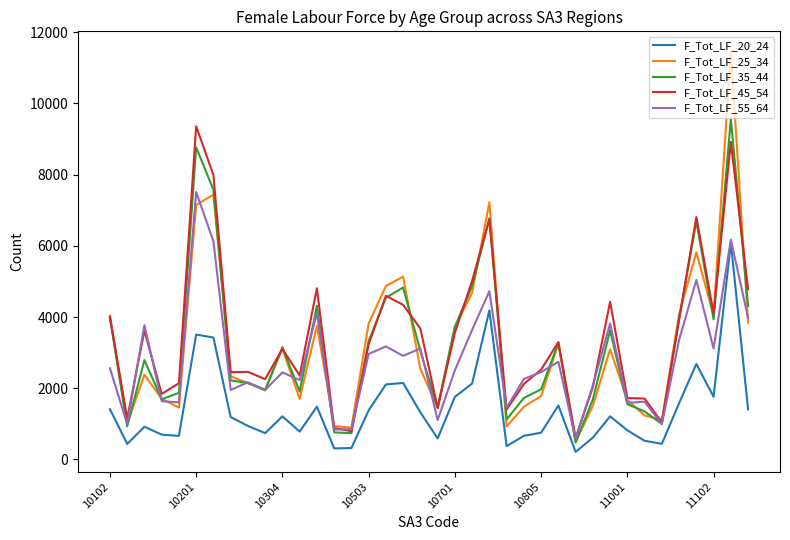

How many series are shown in this chart?

5